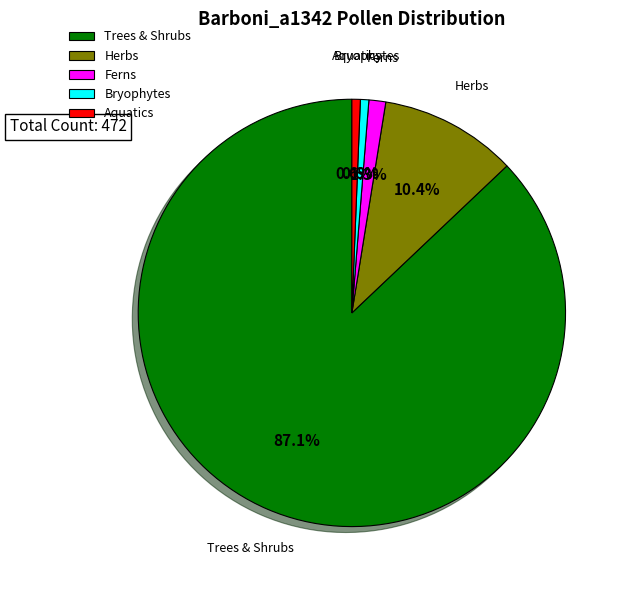

True or false: Herbs accounts for 3% of the total.

False